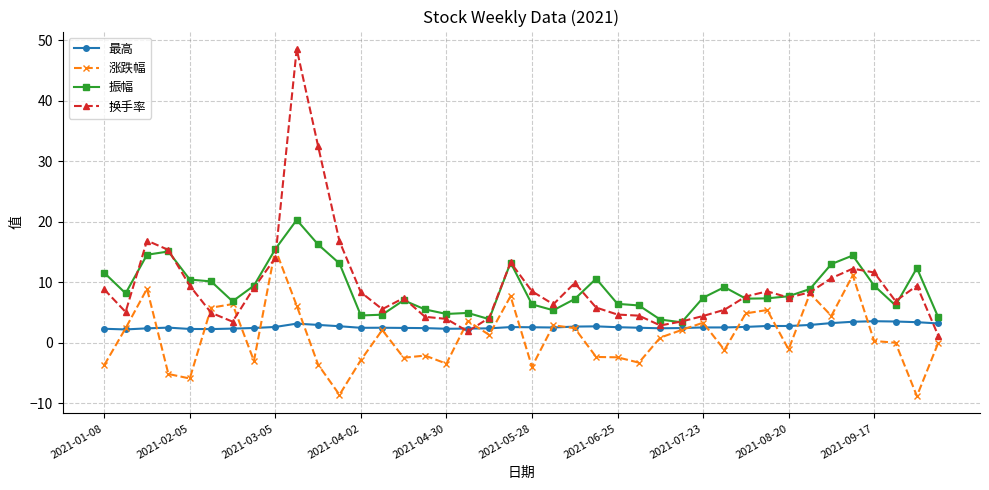

What is the value of the 换手率 point at the 12th from the left?

16.8